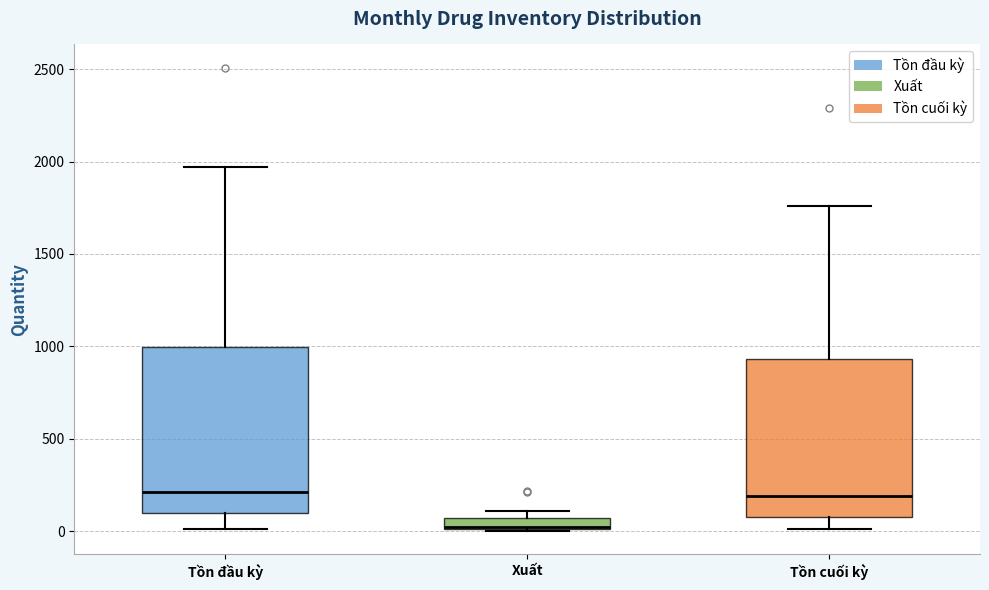

Where is the upper edge of the box for Tồn đầu kỳ on the y-axis? The values are not printed on the chart, so give them approximately, as read against the axis.

1000